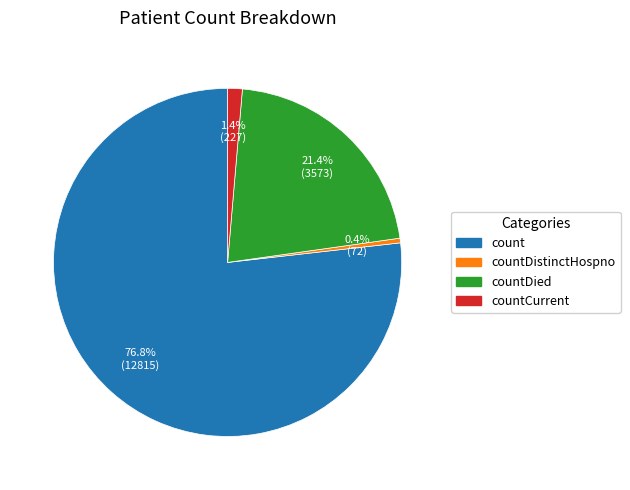

Is there a majority slice in this chart?

Yes